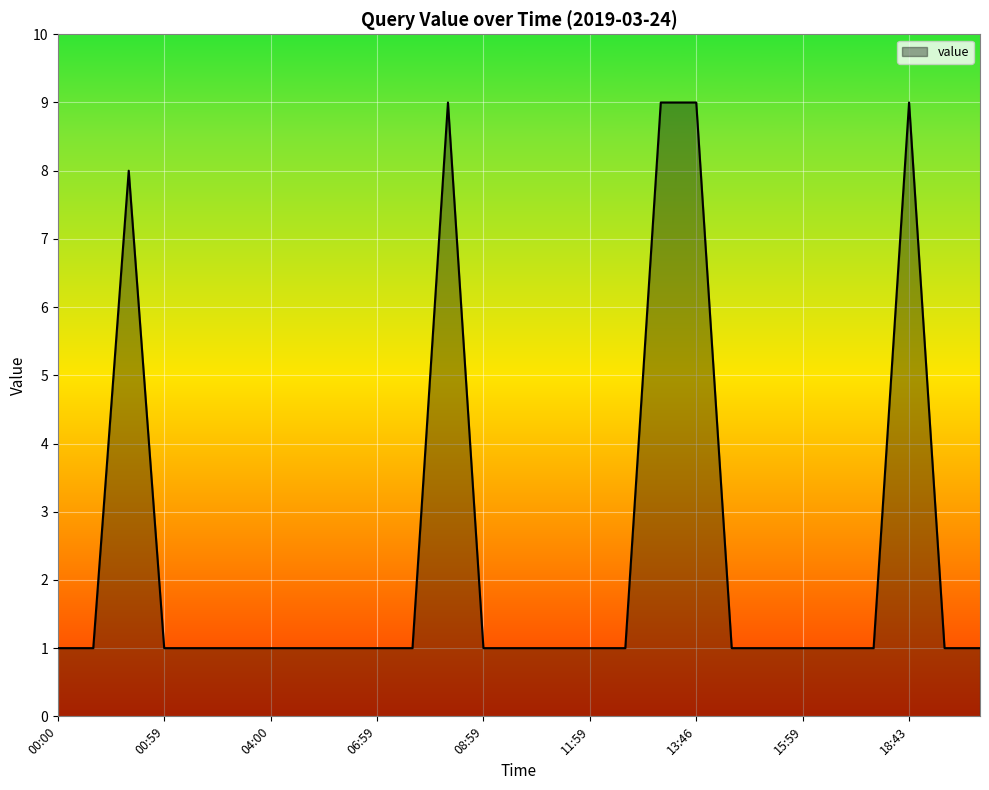

True or false: there are more than 1 points higher than both neighbors.

True